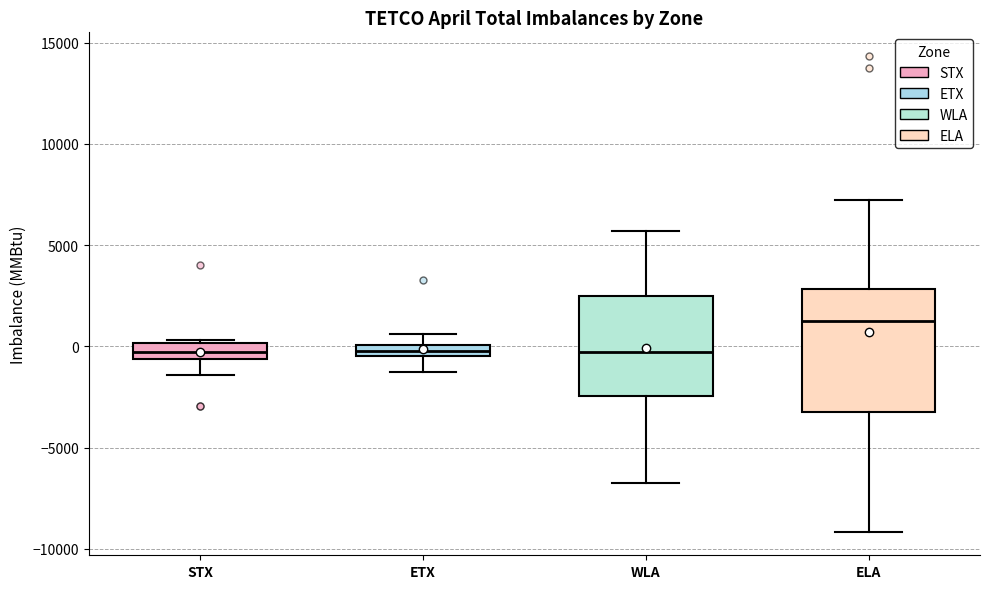

Which box is the tallest, from its lower edge to its upper edge?

ELA